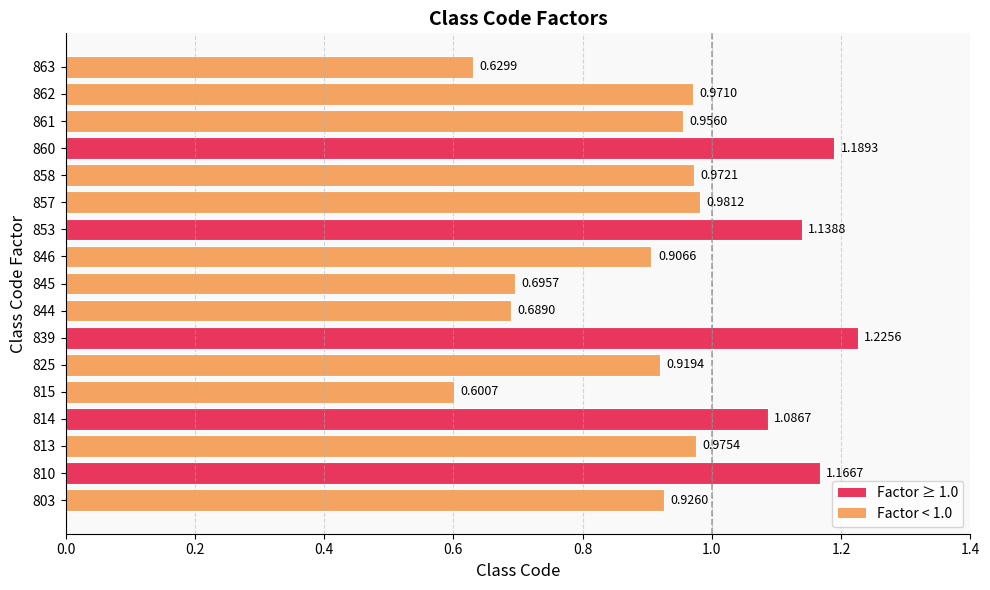

List the labels in order of value, smallest first.

815, 863, 844, 845, 846, 825, 803, 861, 862, 858, 813, 857, 814, 853, 810, 860, 839